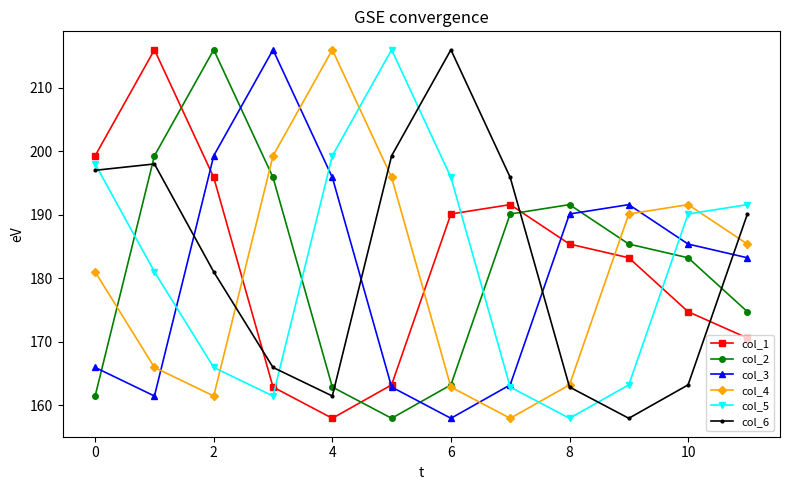

How many interior local valleys does the col_6 series have?

2